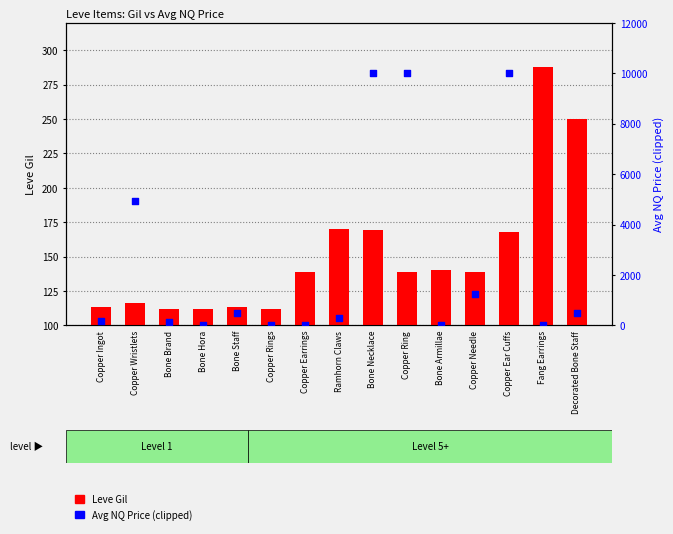

Which series contains the highest Y value?

Avg NQ Price